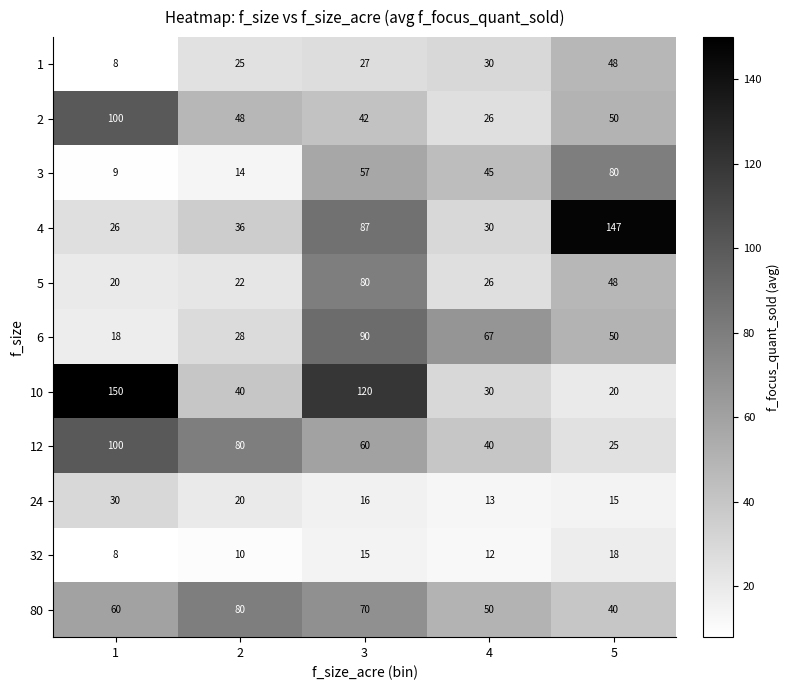

How many series are shown in this chart?

11